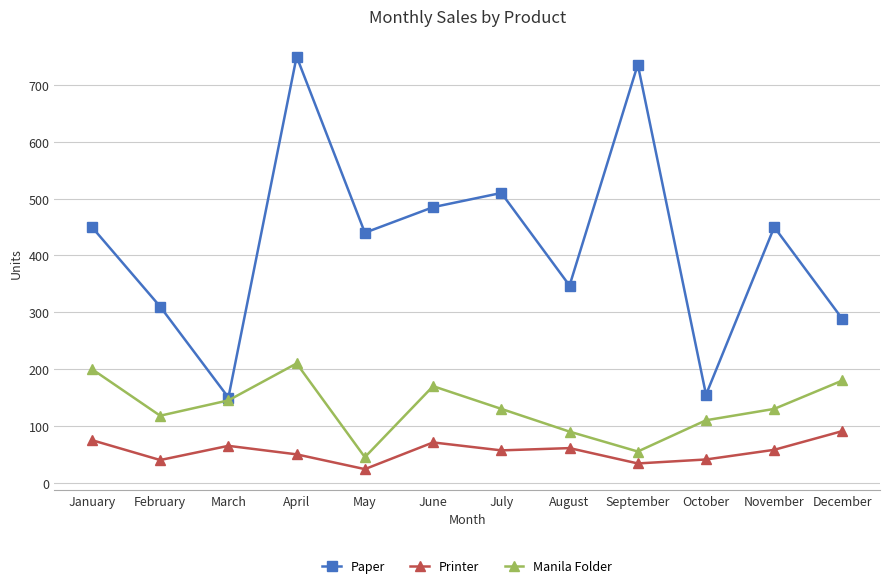

List the series in order of their overall mean, lowest first.

Printer, Manila Folder, Paper